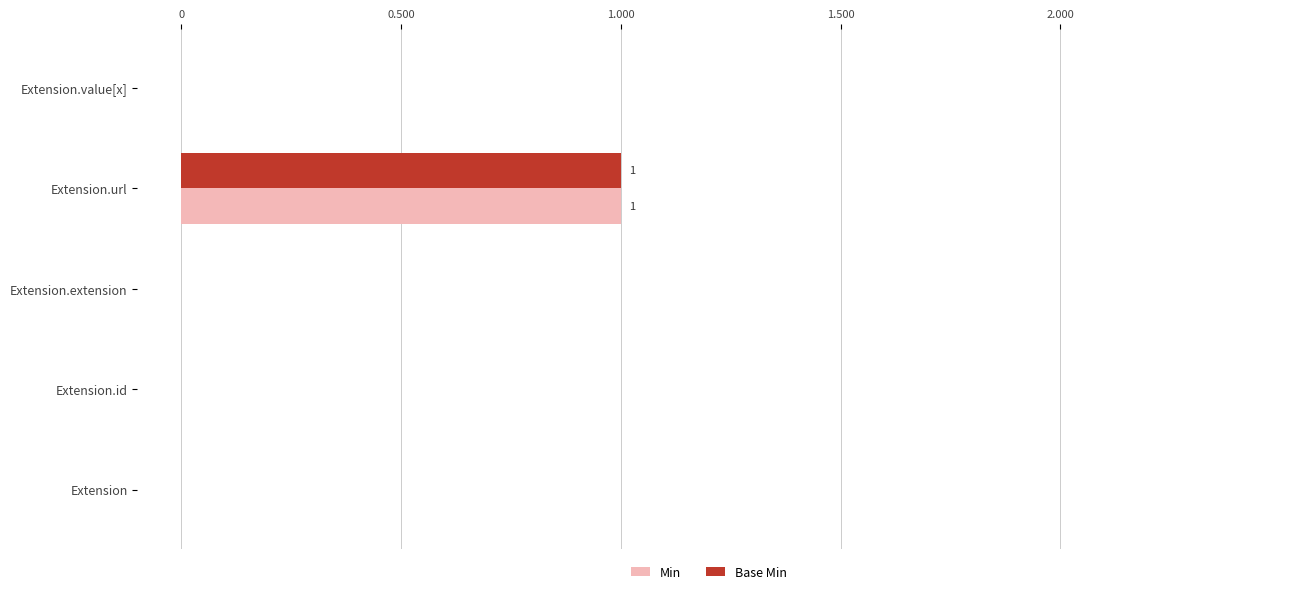

At which category is the sum across all series the highest?

Extension.url